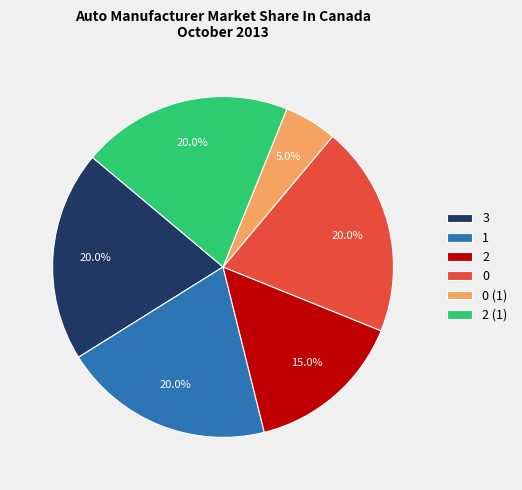

How many segments does this pie chart have?

6